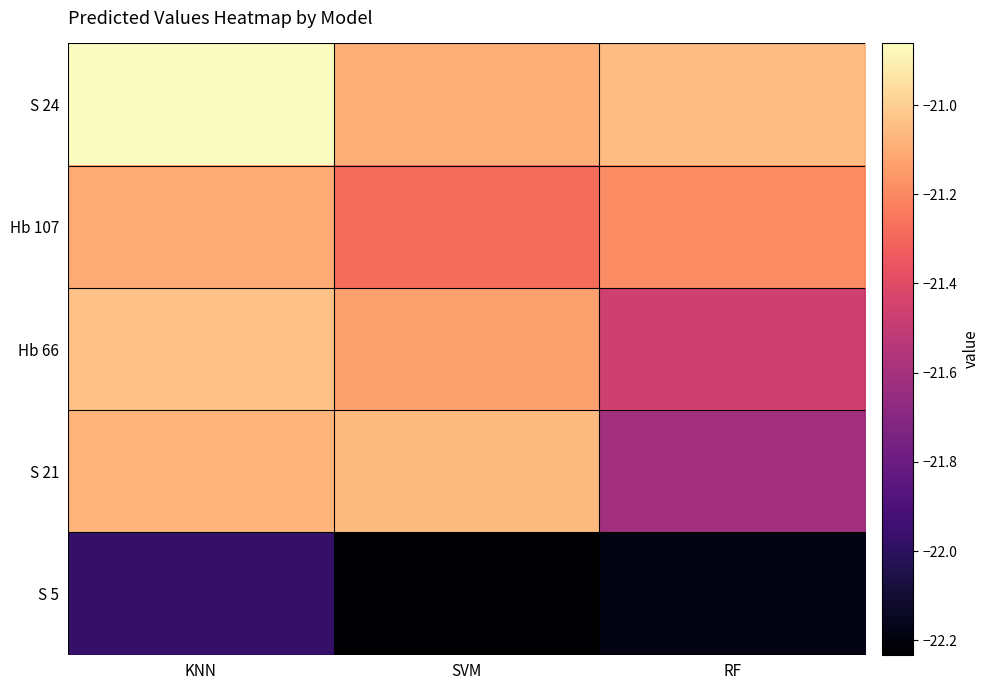

What is the total value across all series at KNN?

-106.1